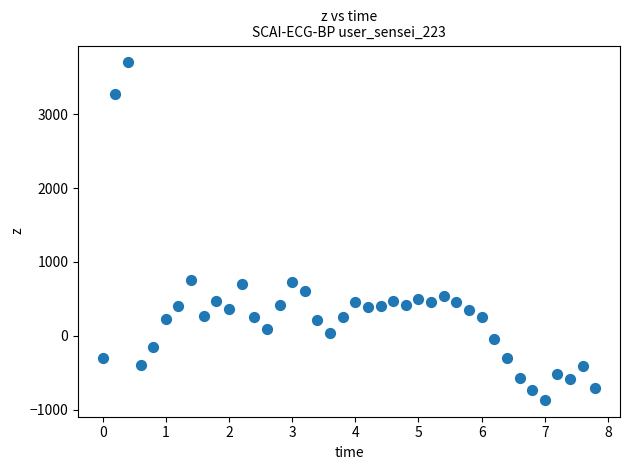

How many points are shown in the scatter plot?

40